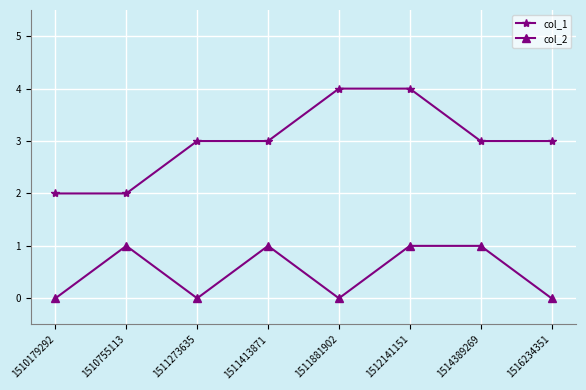

What is the total value across all series at 1511881902?

4